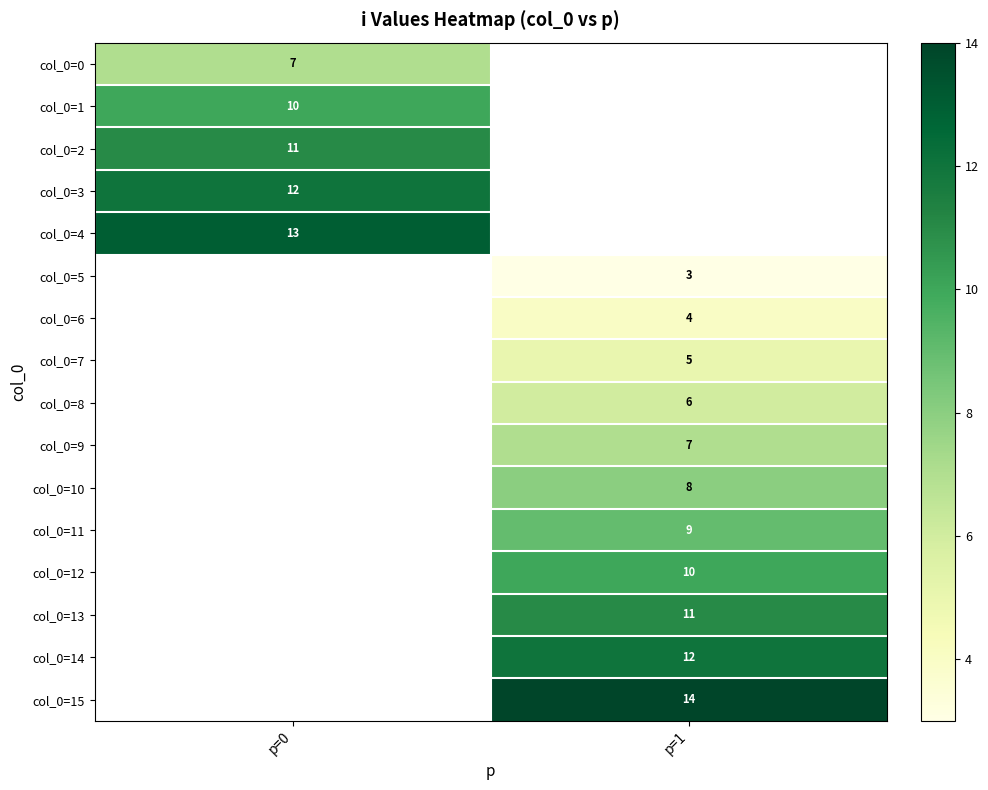

The value of col_0=15 at p=1 is 4. True or false?

False